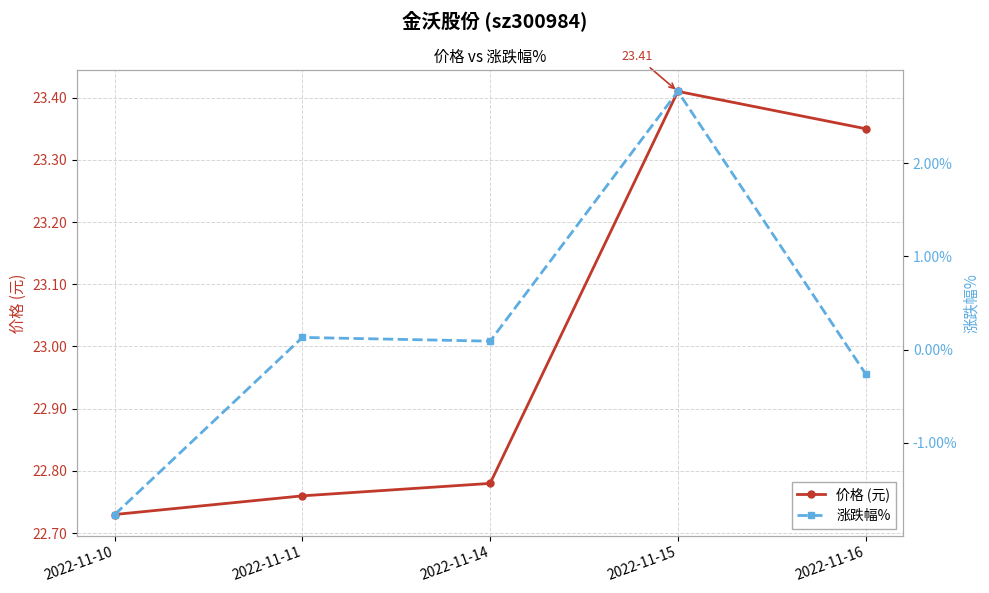

Rank the series by their maximum value, from highest to lowest.

价格 (元), 涨跌幅%